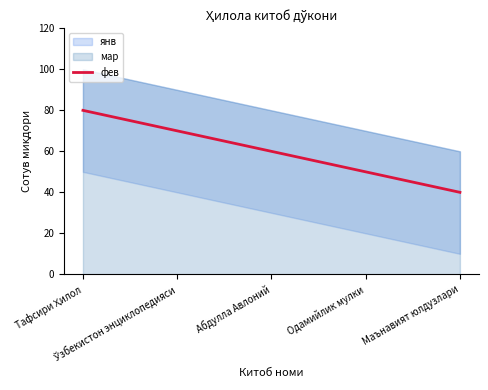

Where is the data nearest to the value 60?

Абдулла Авлоний